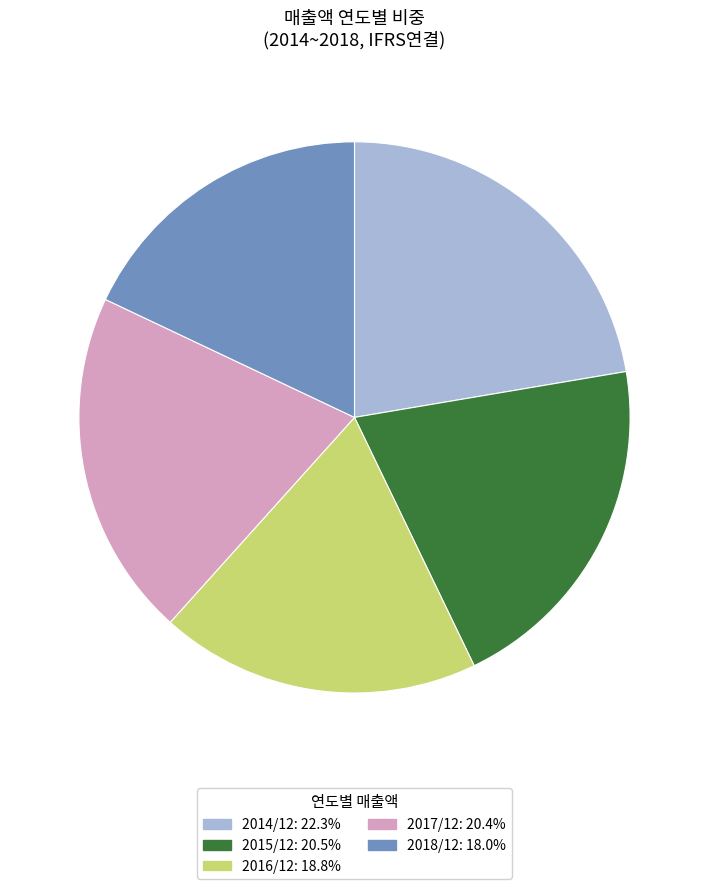

Do 2015/12 and 2018/12 together represent more than half of the pie?

No